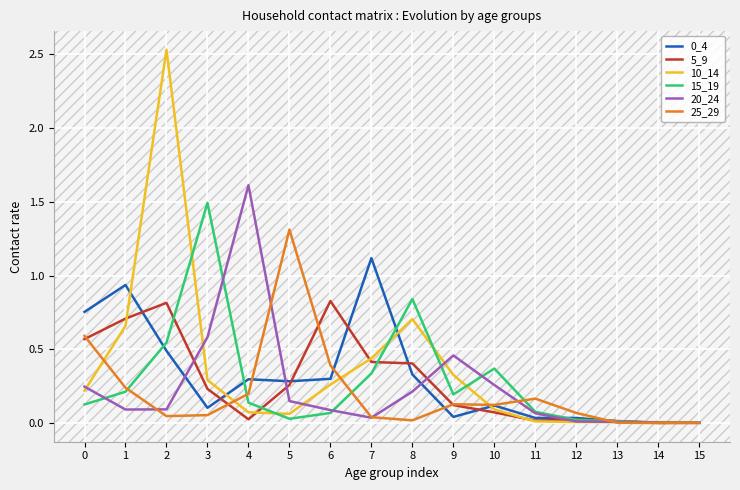

Is the value of 25_29 at 11 greater than the value of 15_19 at 10?

No